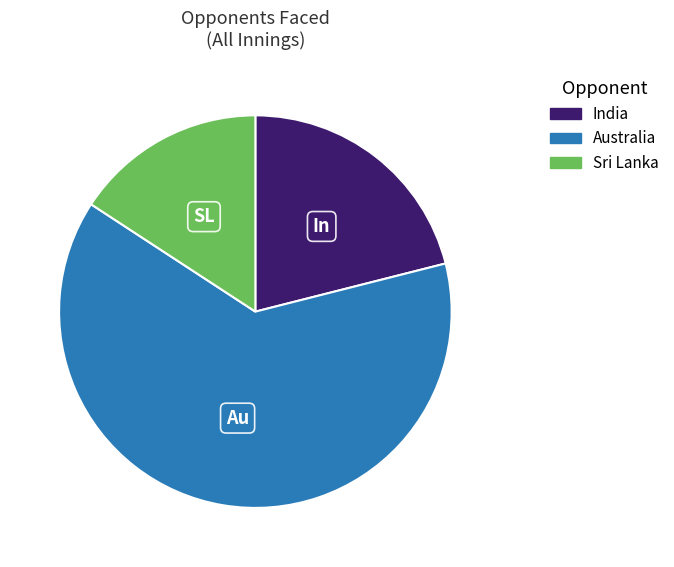

Combined, do Australia and India account for over 50%?

Yes